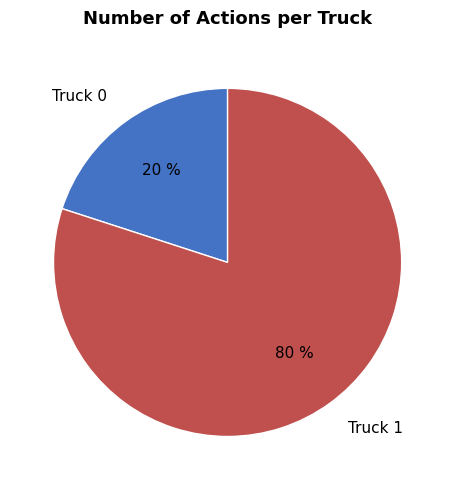

To the nearest percent, what portion does Truck 1 represent?

80%